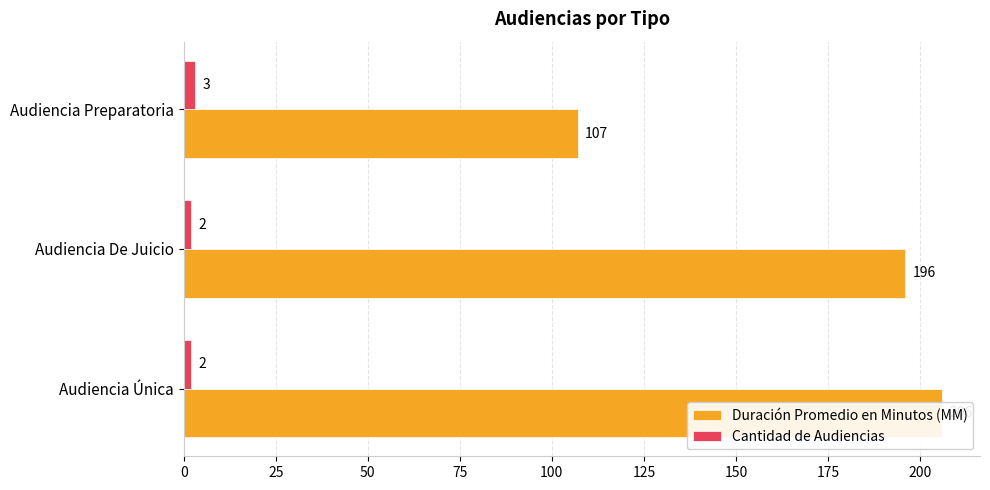

Rank the series at Audiencia De Juicio from lowest to highest value.

Cantidad de Audiencias, Duración Promedio en Minutos (MM)